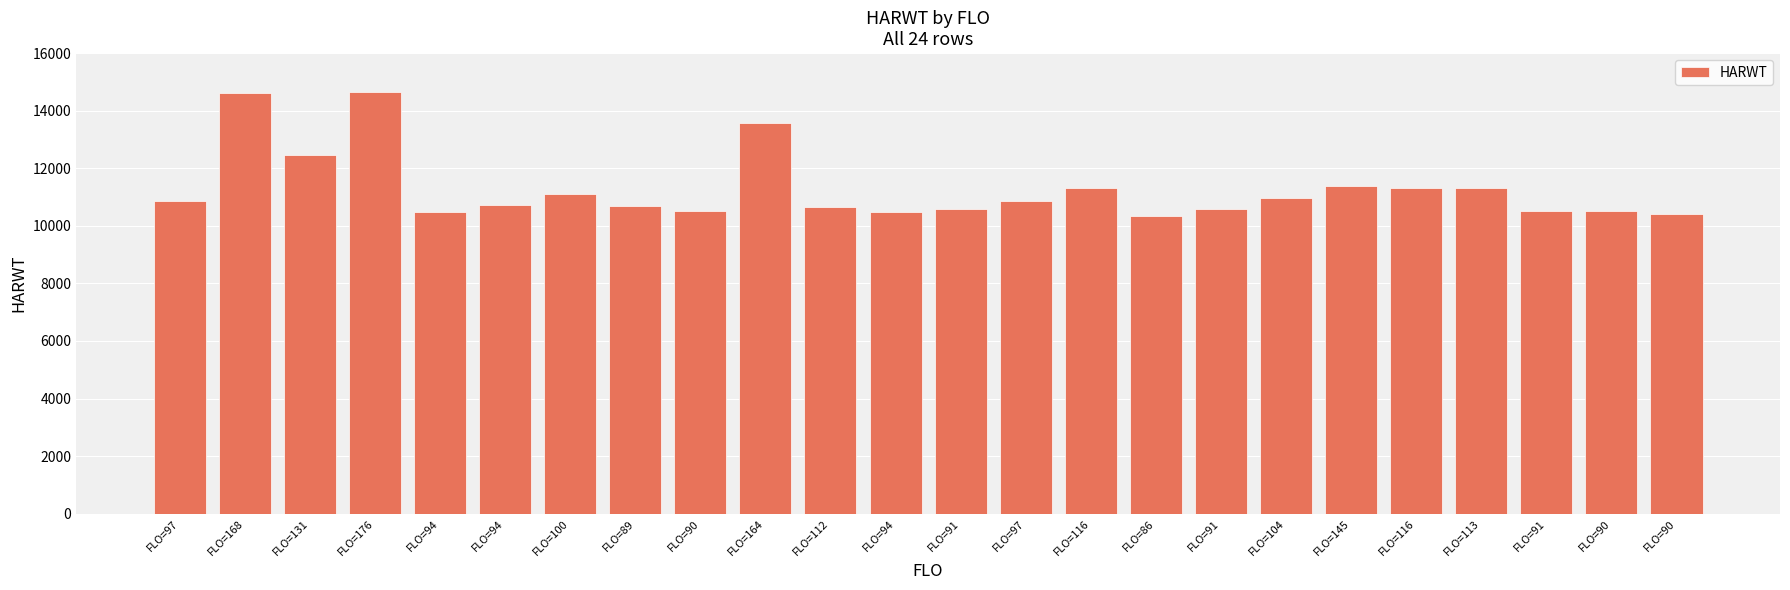

The chart shows a value of 10669 at FLO=112. True or false?

True